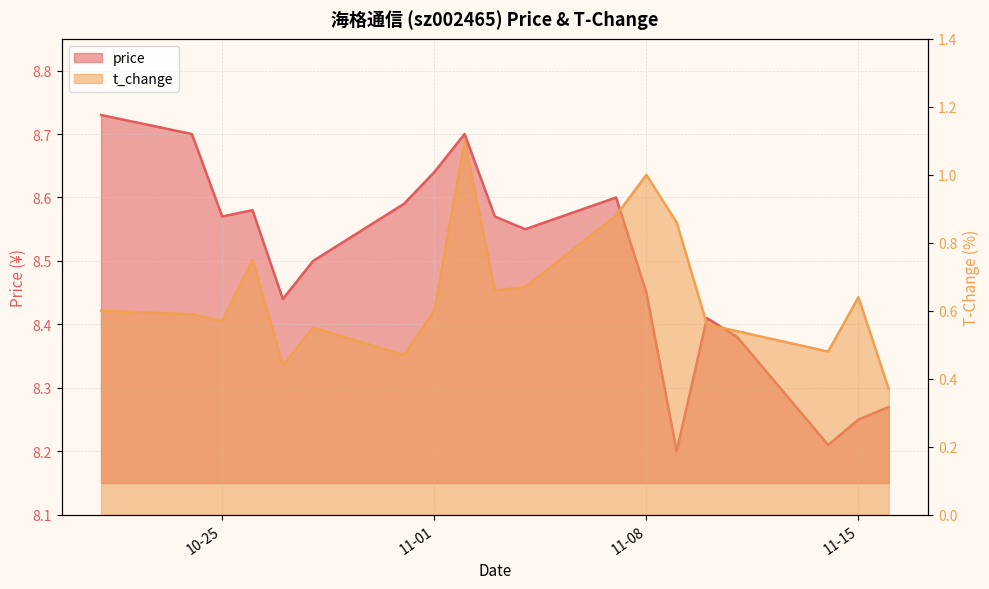

True or false: price has a value of 11.2 at 2022-11-03.

False